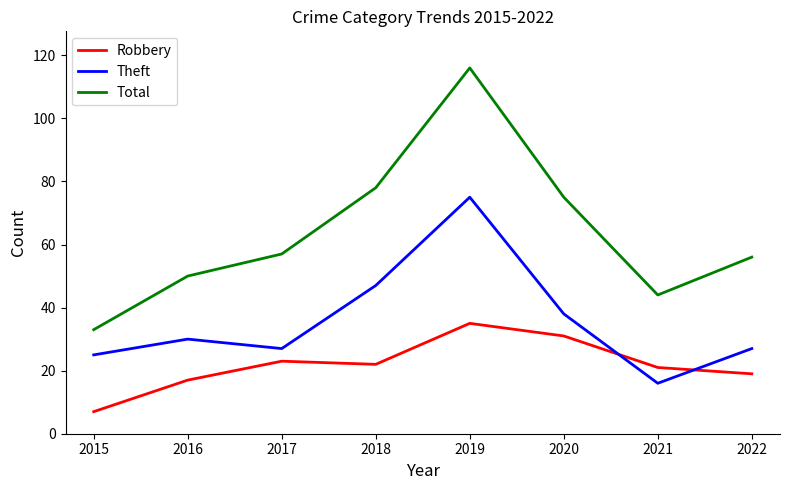

Is it true that Total equals 78 at 2021?

False